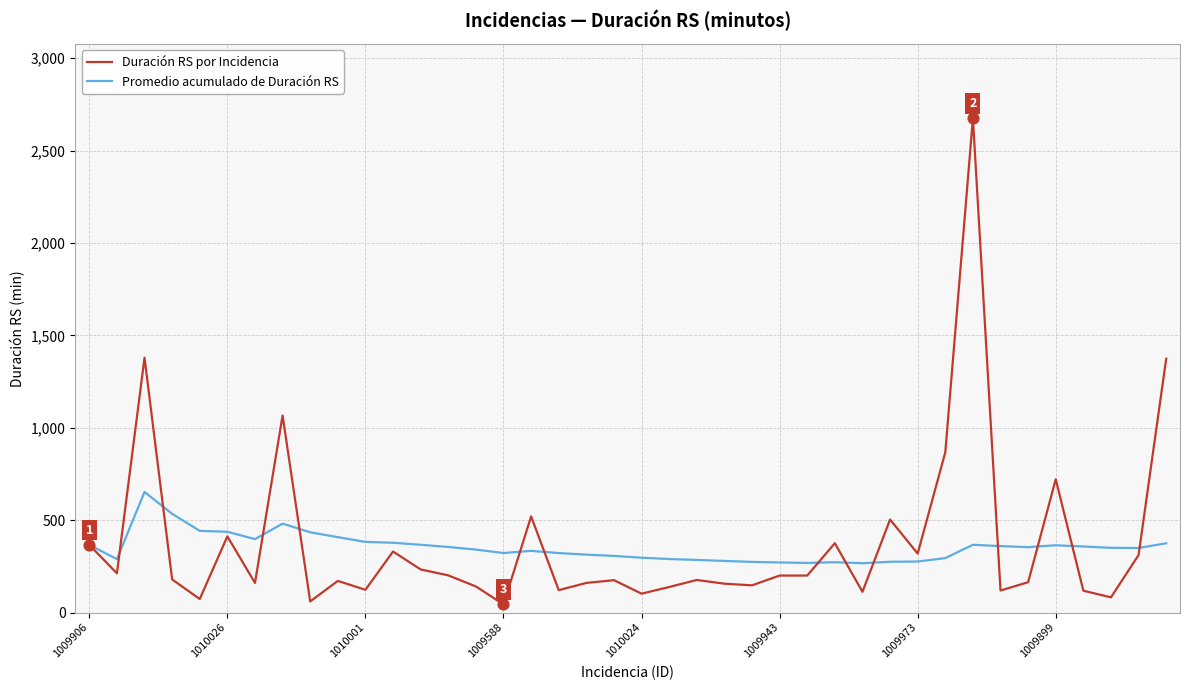

List the series in order of their peak value, lowest first.

Promedio acumulado de Duración RS, Duración RS por Incidencia